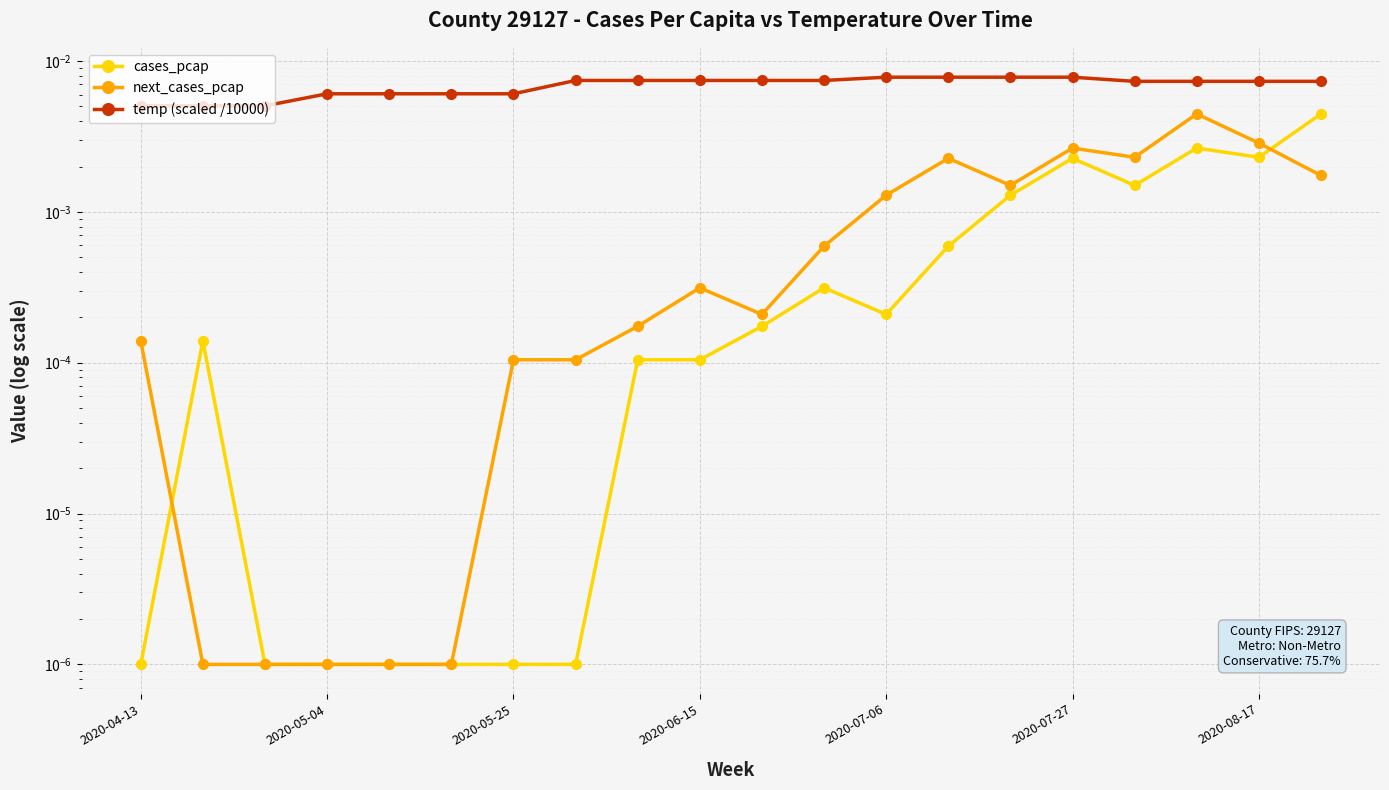

What are all the series names shown in the legend?

cases_pcap, next_cases_pcap, temp (scaled /10000)